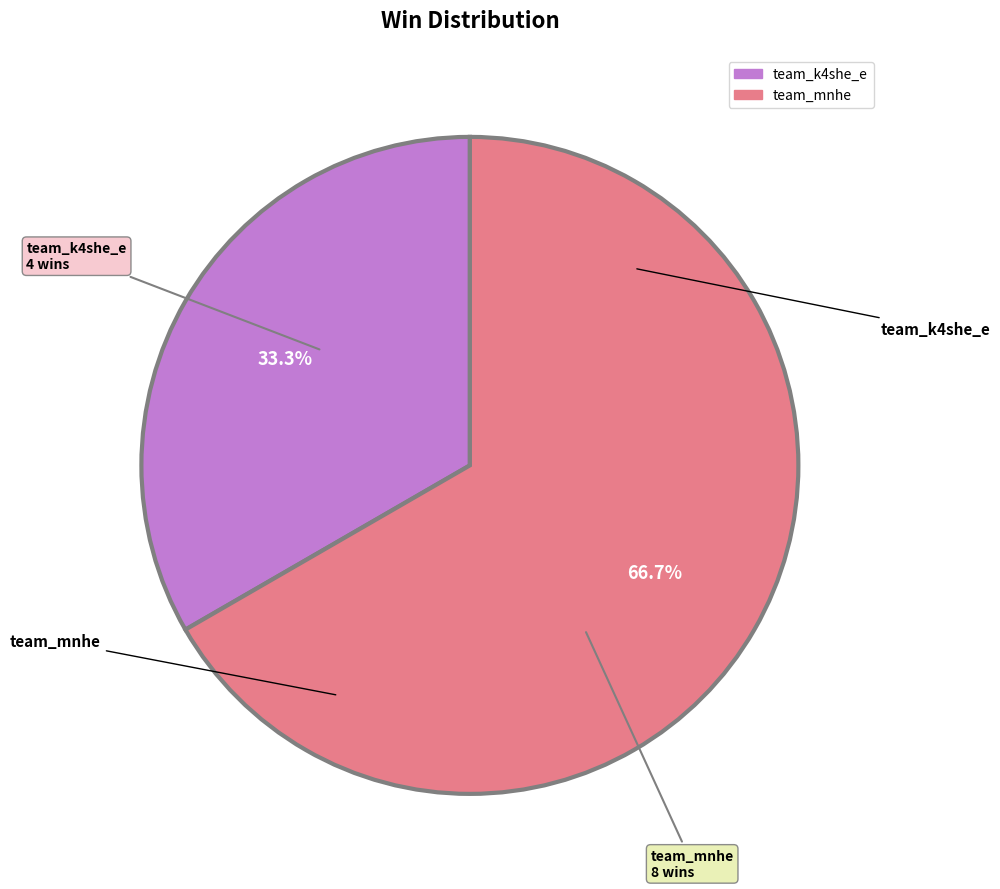

To the nearest percent, what is the combined percentage of team_mnhe and team_k4she_e?

100%